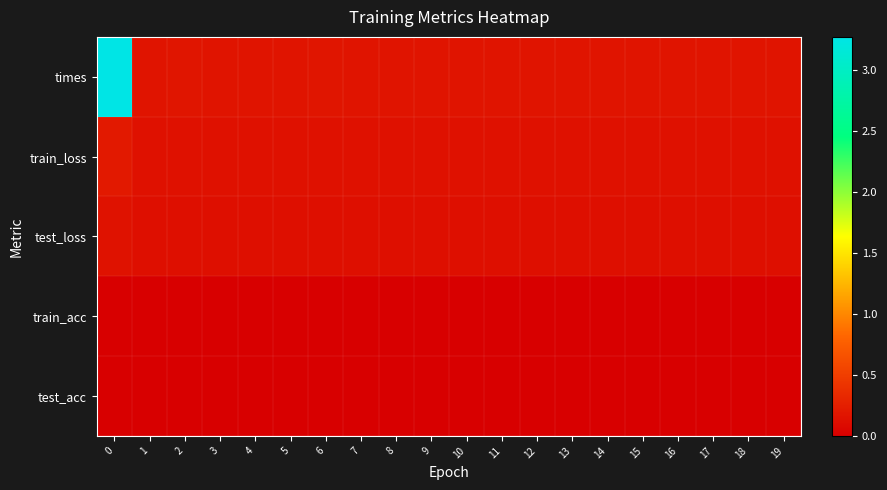

Which has a higher value, 1 or 13?

1